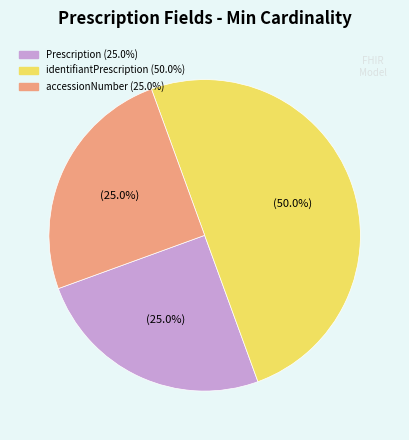

To the nearest percent, what is the difference between the largest and smallest slice percentages?

25%